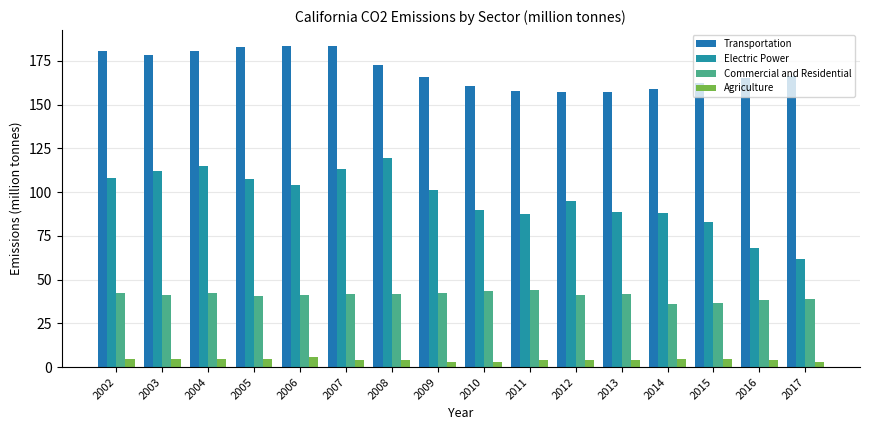

Are the bars grouped side by side (vs. stacked)?

Yes